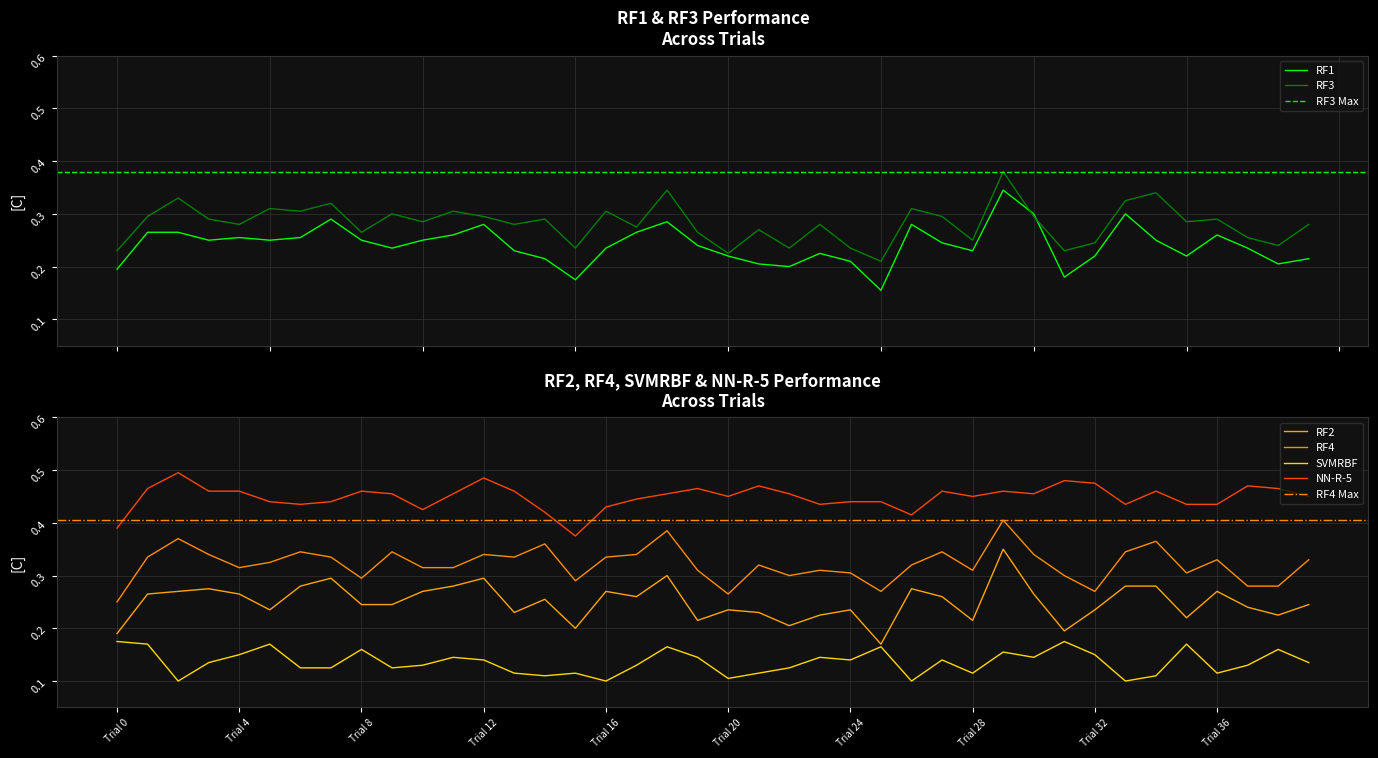

True or false: NN-R-5 has a value of 0.7 at Trial 28.

False